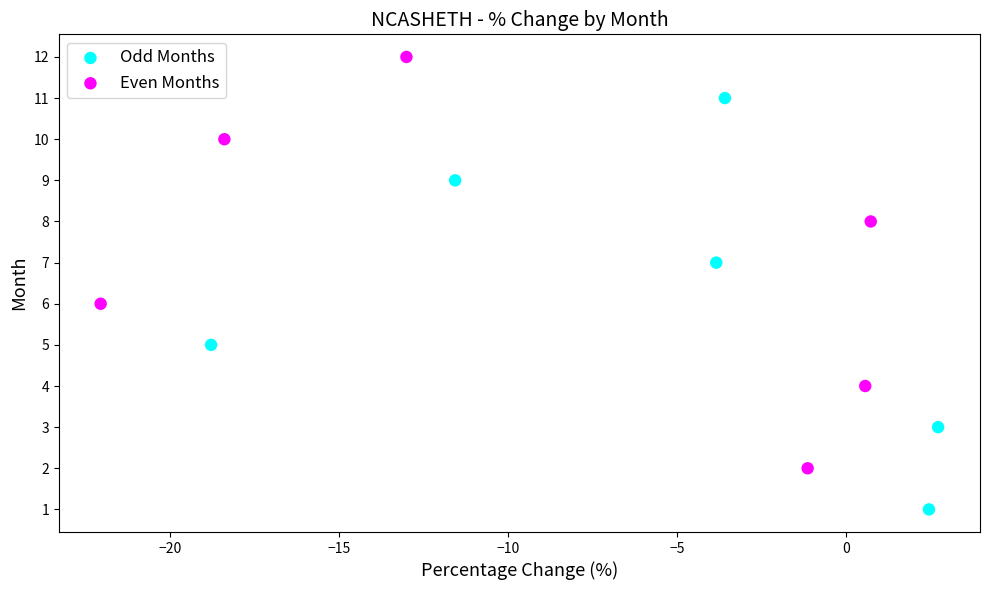

What are all the series names shown in the legend?

Odd Months, Even Months